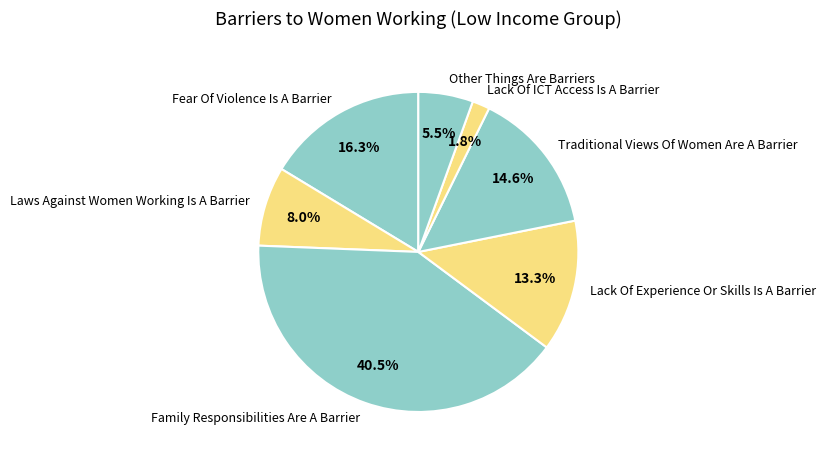

Does any single category account for the majority?

No